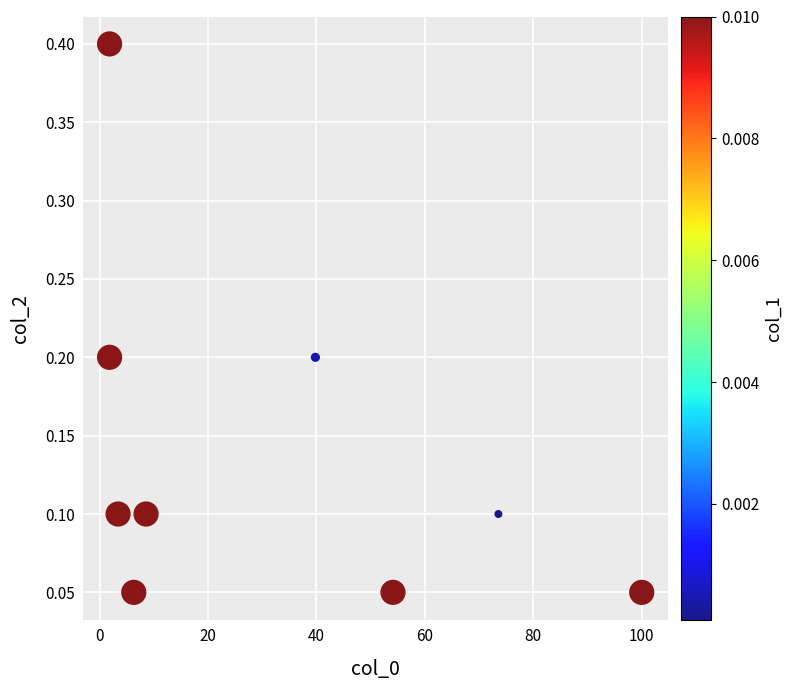

What is the range of X values (max minus min)?

98.2